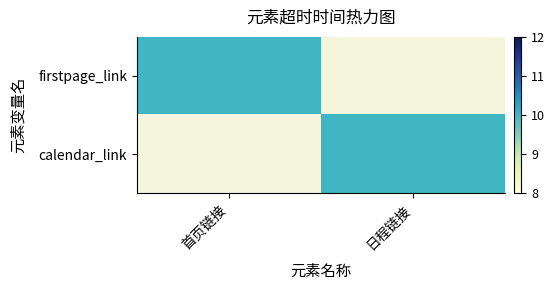

Reading left to right, list all the values displayed in this chart.

firstpage_link: 首页链接=10	日程链接=0
calendar_link: 首页链接=0	日程链接=10